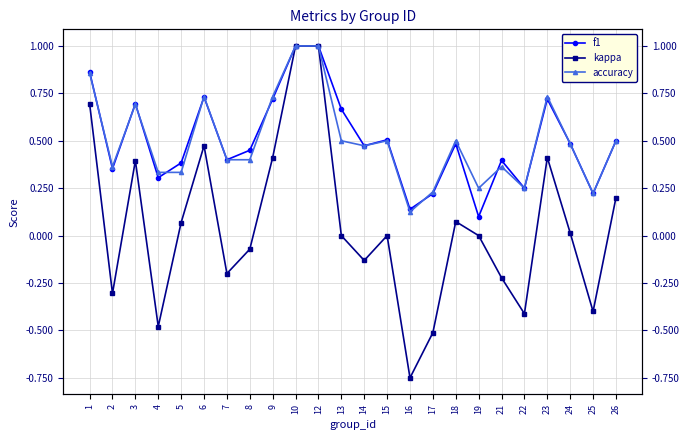

Reading left to right, list all the values displayed in this chart.

f1: 1=0.9	2=0.4	3=0.7	4=0.3	5=0.4	6=0.7	7=0.4	8=0.5	9=0.7	10=1.0	12=1.0	13=0.7	14=0.5	15=0.5	16=0.1	17=0.2	18=0.5	19=0.1	21=0.4	22=0.2	23=0.7	24=0.5	25=0.2	26=0.5
kappa: 1=0.7	2=-0.3	3=0.4	4=-0.5	5=0.1	6=0.5	7=-0.2	8=-0.1	9=0.4	10=1.0	12=1.0	13=0.0	14=-0.1	15=0.0	16=-0.8	17=-0.5	18=0.1	19=0.0	21=-0.2	22=-0.4	23=0.4	24=0.0	25=-0.4	26=0.2
accuracy: 1=0.9	2=0.4	3=0.7	4=0.3	5=0.3	6=0.7	7=0.4	8=0.4	9=0.7	10=1.0	12=1.0	13=0.5	14=0.5	15=0.5	16=0.1	17=0.2	18=0.5	19=0.2	21=0.4	22=0.2	23=0.7	24=0.5	25=0.2	26=0.5